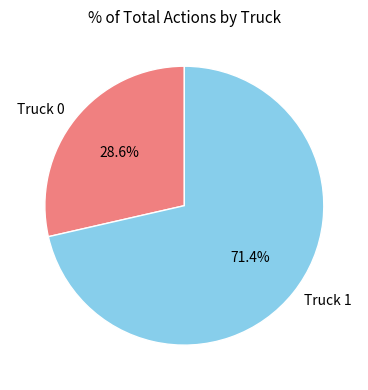

How many slices are in this pie chart?

2